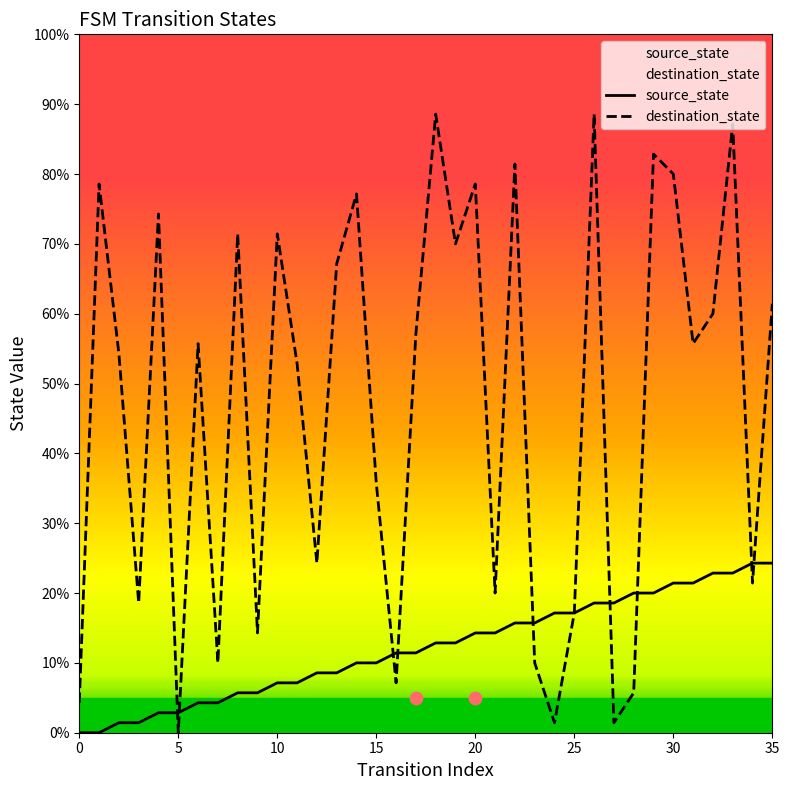

Which series has the largest total across all categories?

destination_state